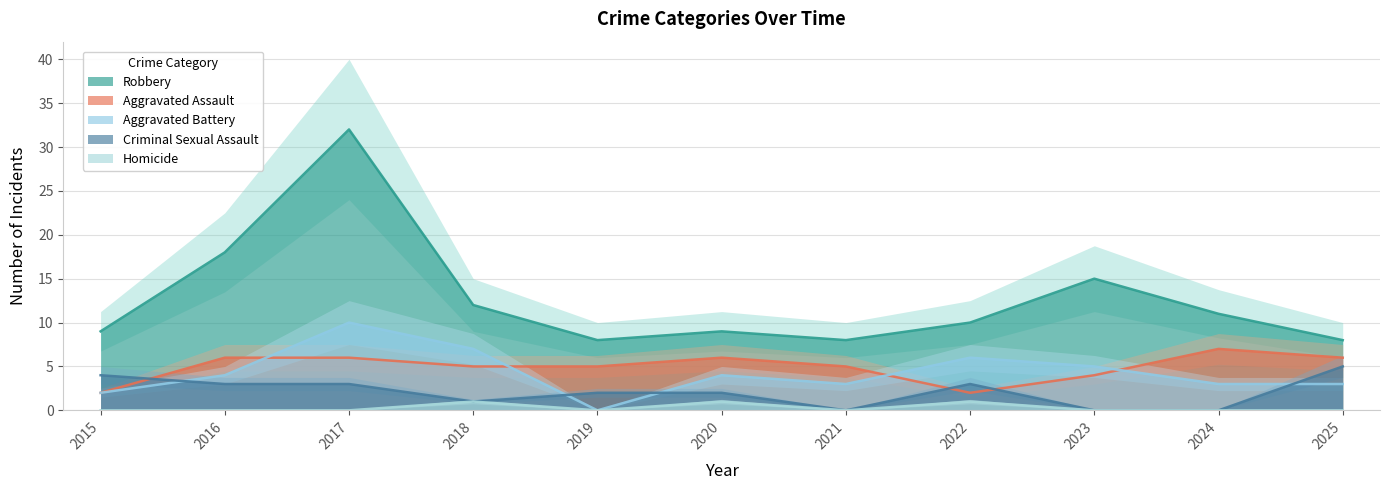

After their last crossing, which series has the higher values: Criminal Sexual Assault or Aggravated Assault?

Aggravated Assault